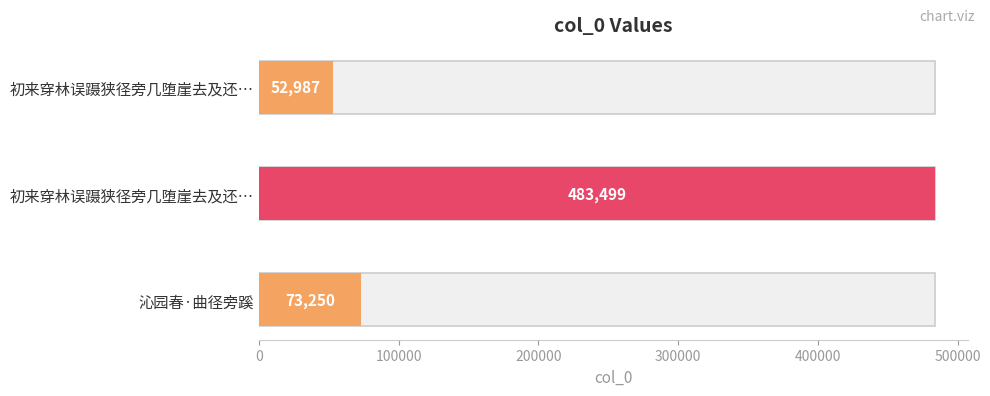

What is the value of the 3rd bar from the left?

52987